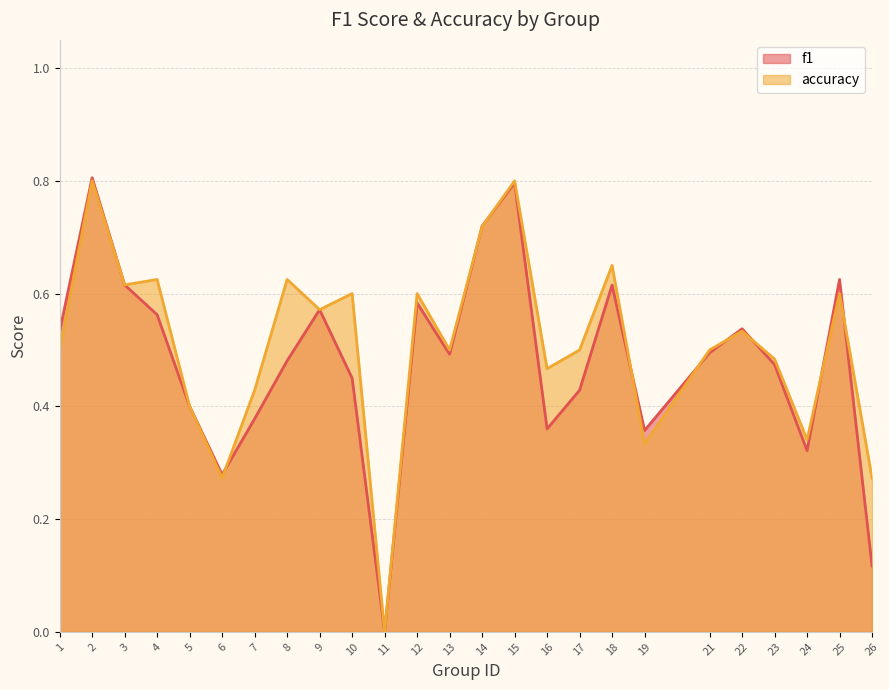

Which series ends up on top after the final intersection of f1 and accuracy?

accuracy